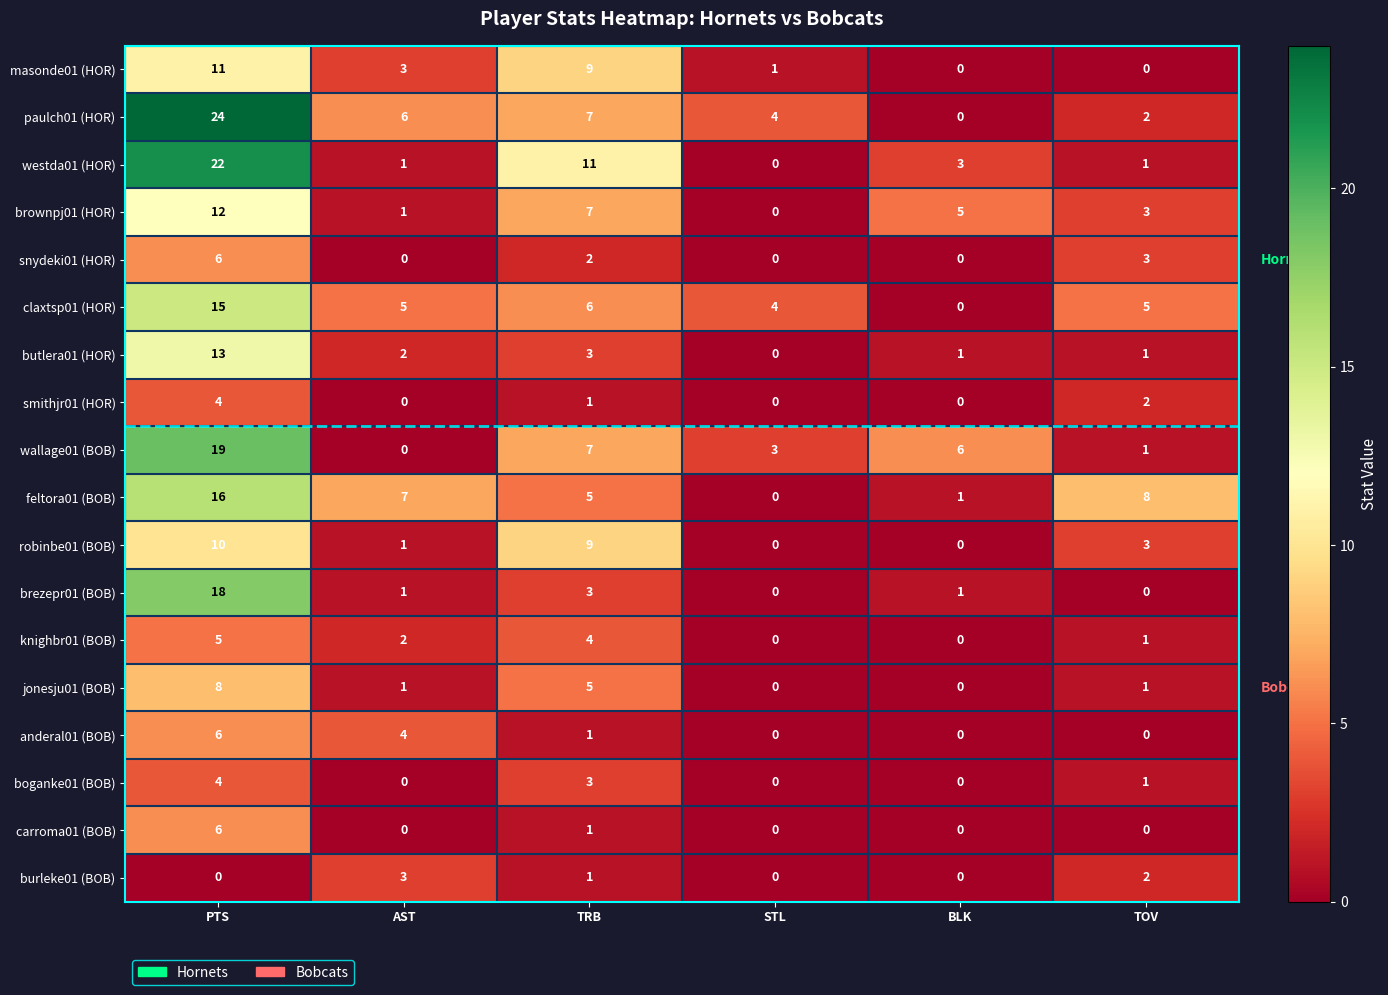

At which category does the chart reach its peak across all series?

PTS